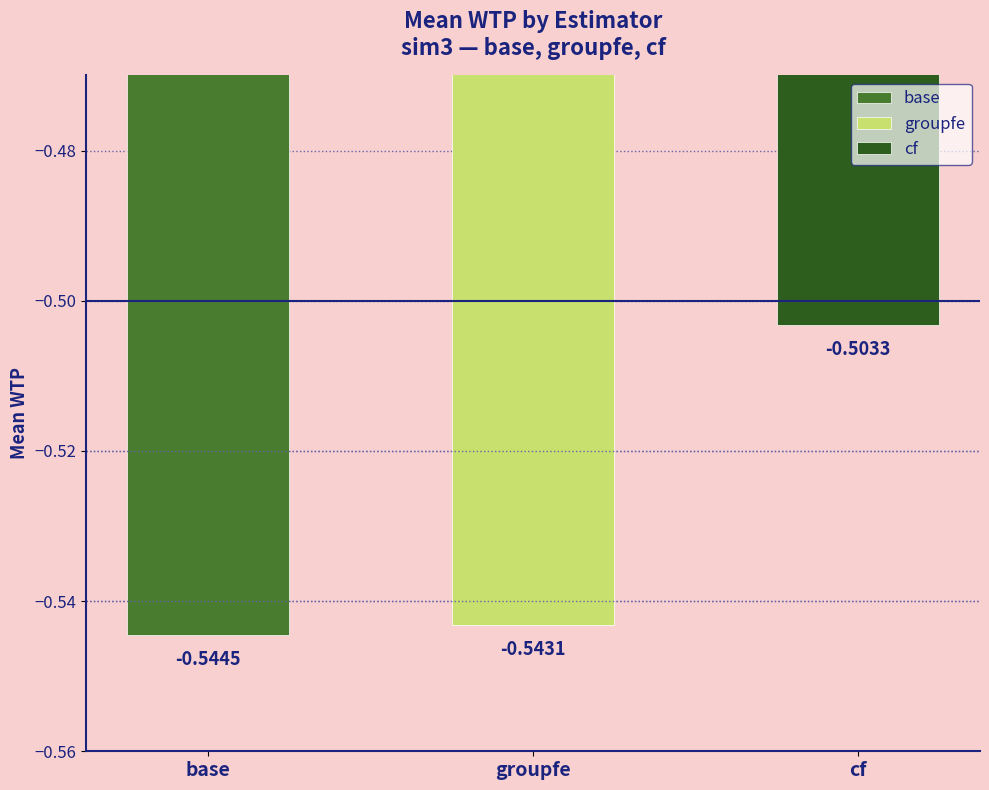

True or false: base has a value of -0.8 at 8.

False